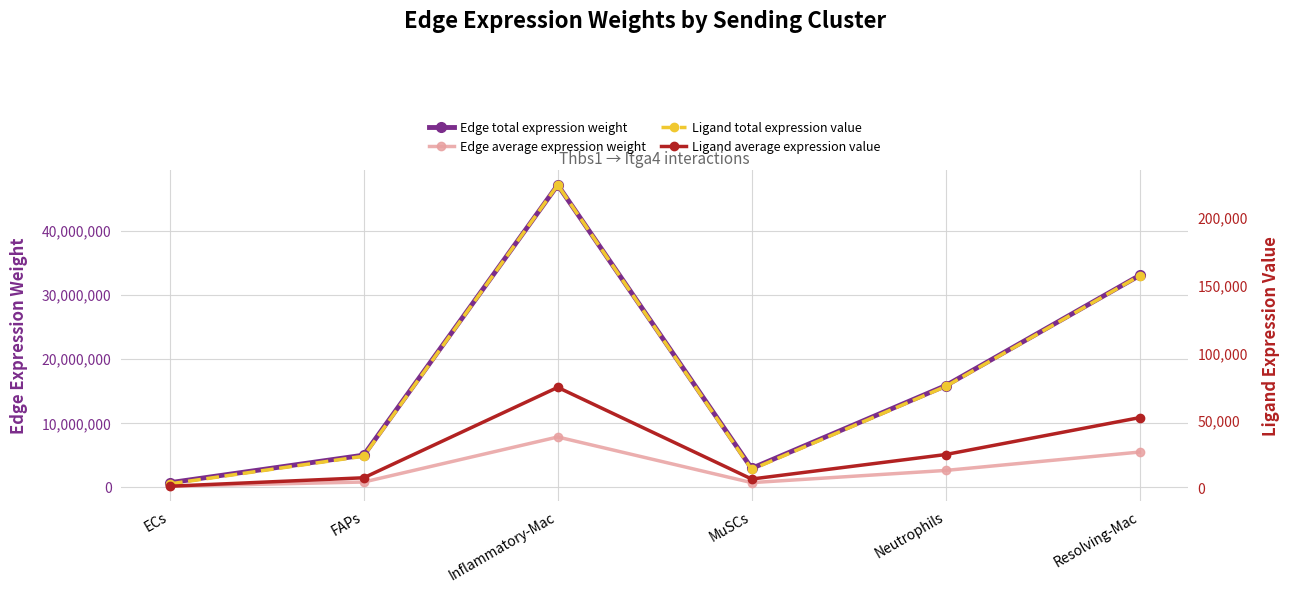

At which category is the sum across all series the highest?

Inflammatory-Mac